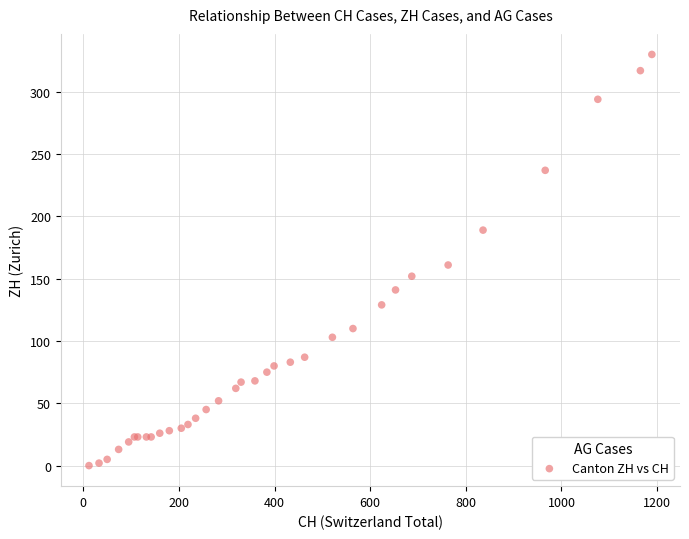

What Y value in the scatter plot is closest to 165?

161